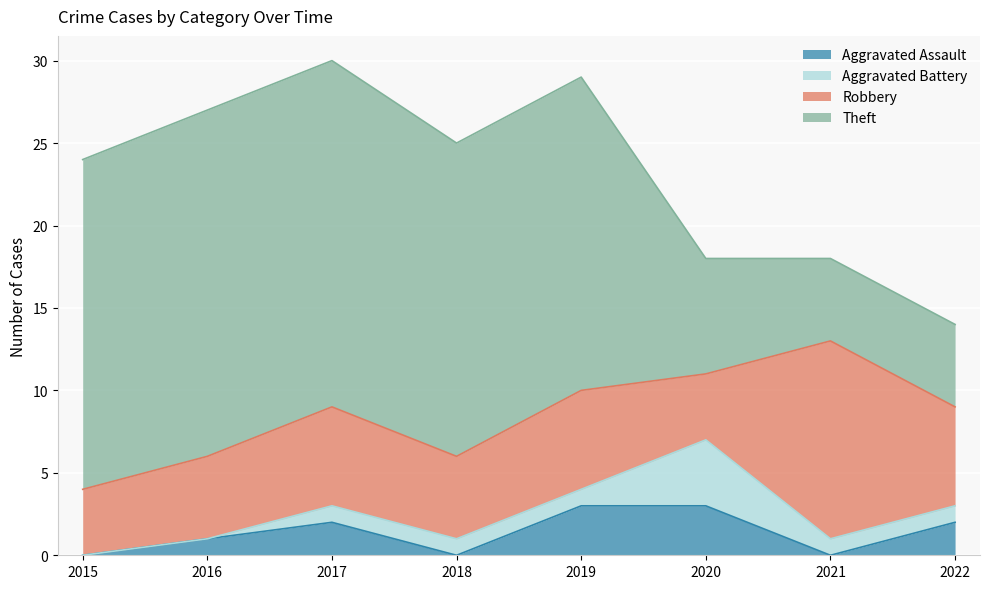

True or false: Aggravated Battery and Theft cross at least once.

False